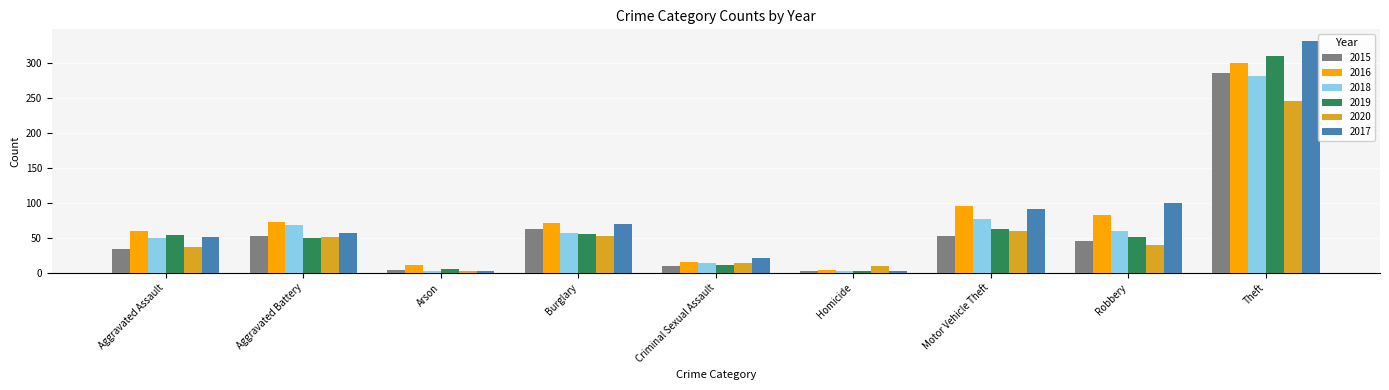

How many bars are there in each group?

6